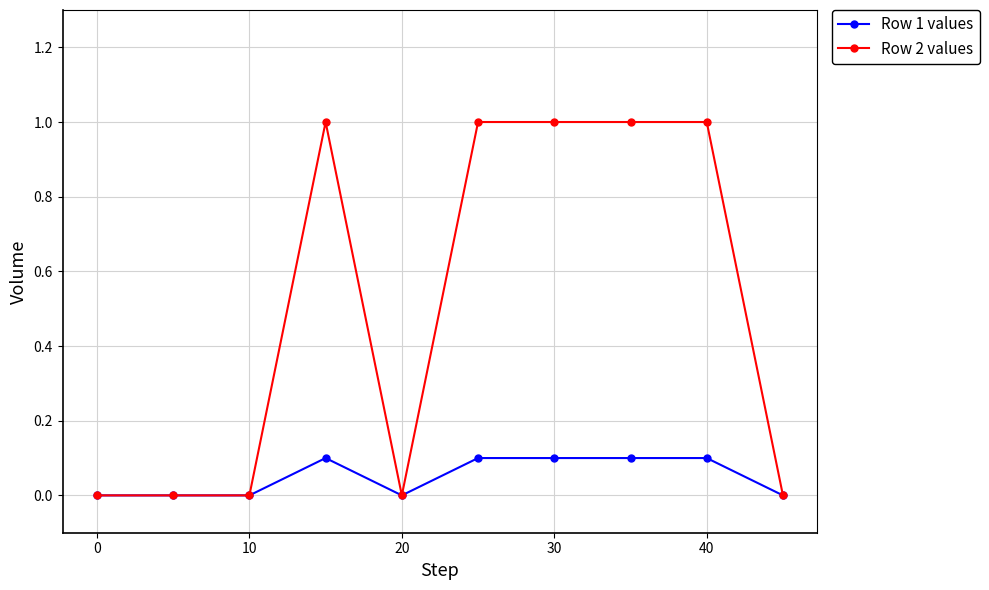

What is the maximum value shown in the chart?

1.0